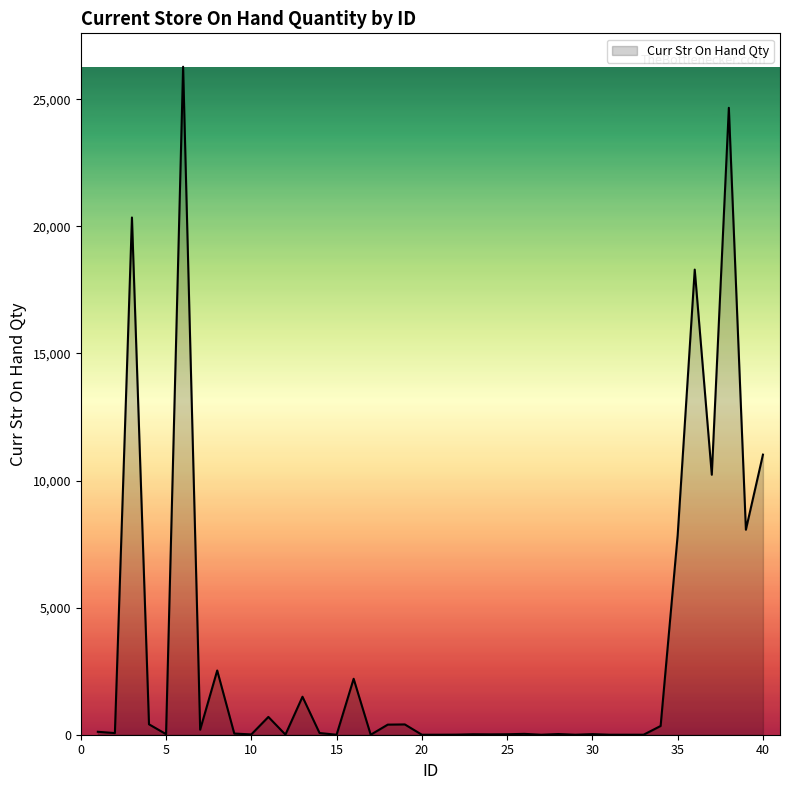

What is the greatest value displayed?

26280